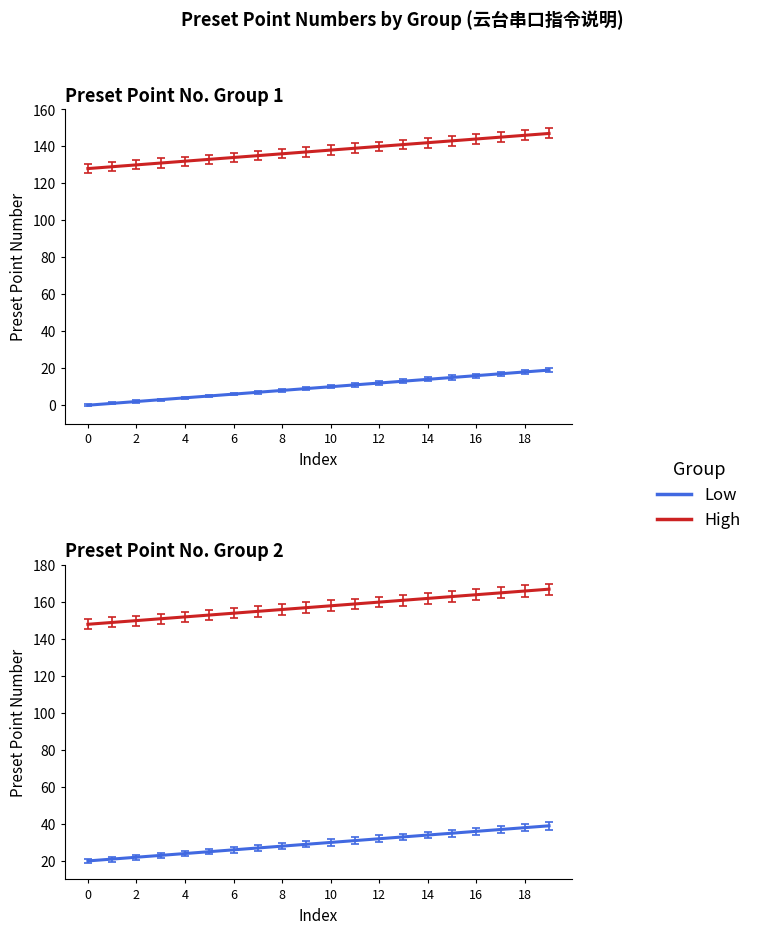

What is the average value of the Low series?

9.5